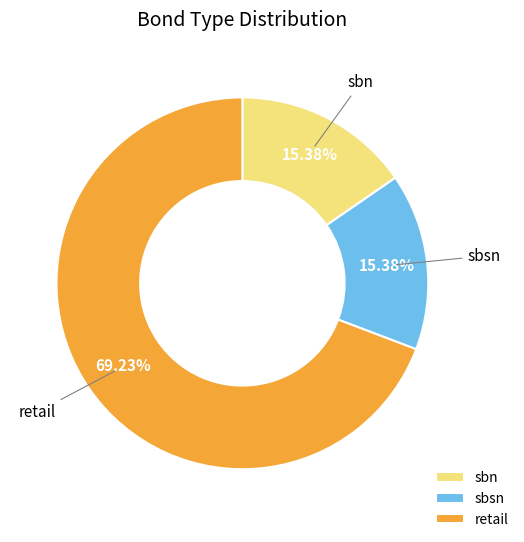

Count the number of slices in the pie.

3